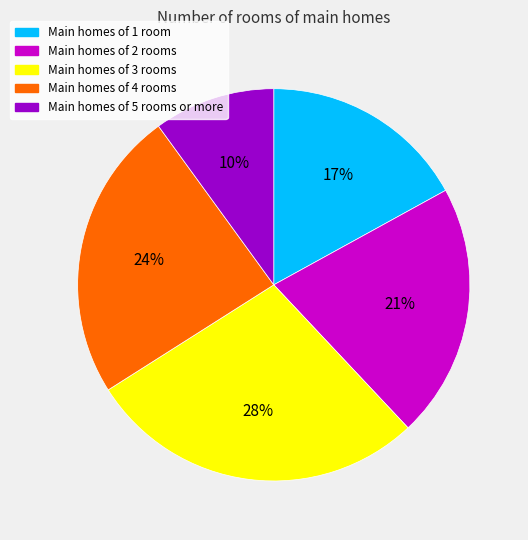

Is there any slice that represents more than half of the pie?

No